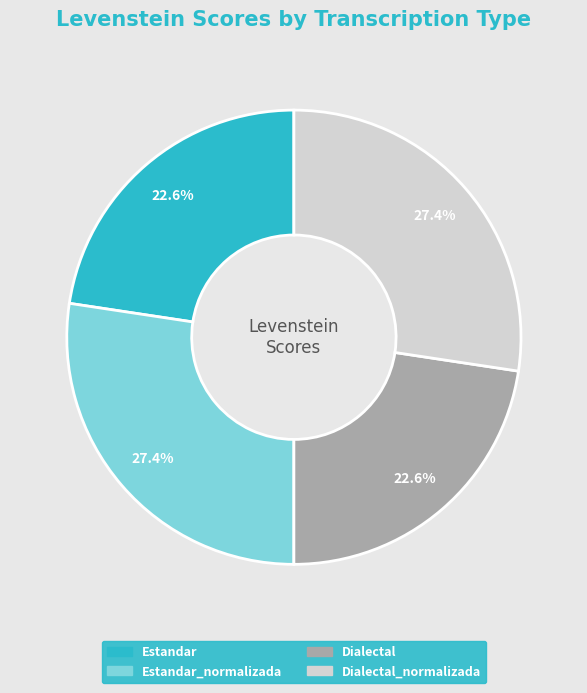

Does any single category account for the majority?

No